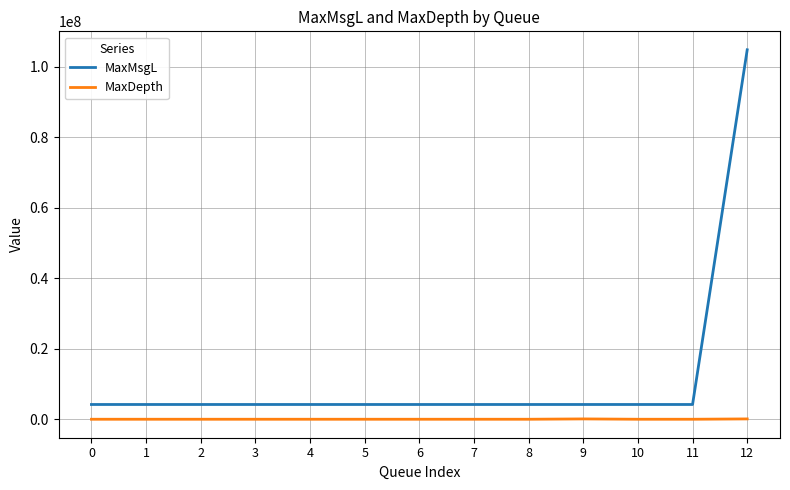

True or false: MaxMsgL and MaxDepth intersect in this chart.

False